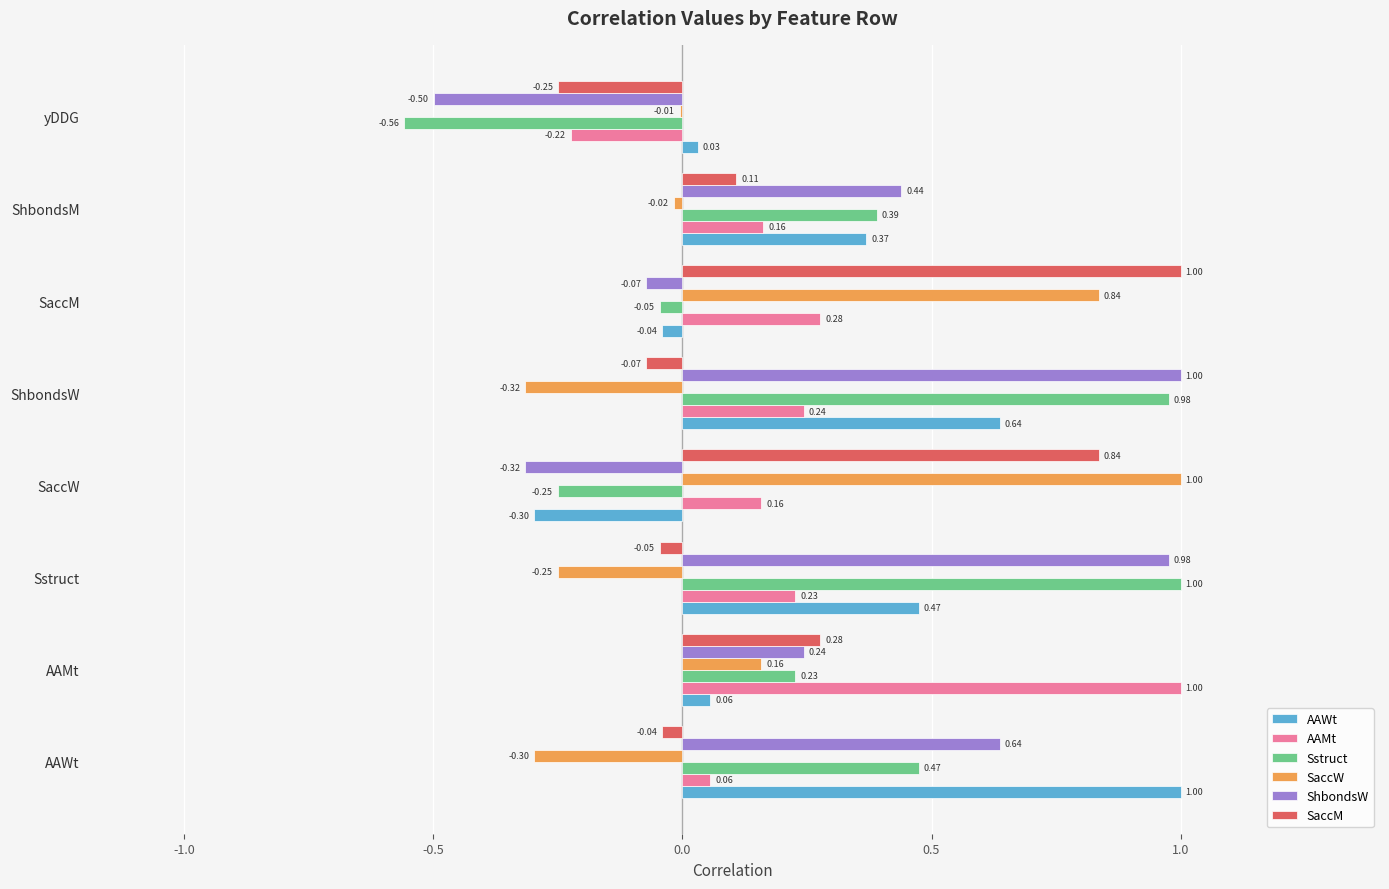

Between AAWt and SaccM, which series saw the biggest shift?

SaccW